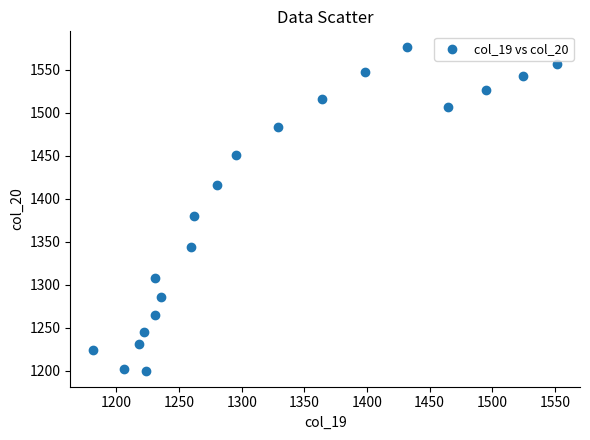

What Y value in the scatter plot is closest to 1387?

1380.2